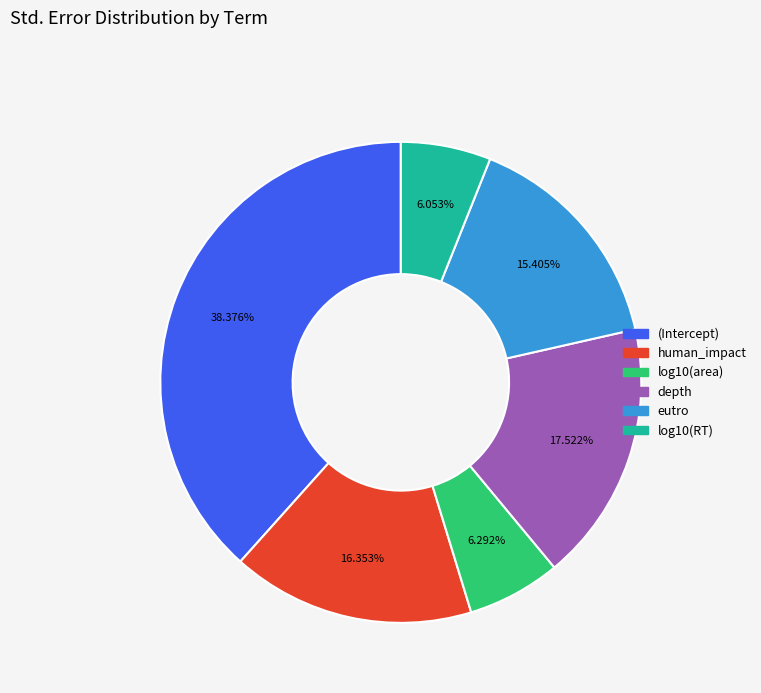

To the nearest percent, what is the difference between the depth and log10(RT) slice percentages?

11%